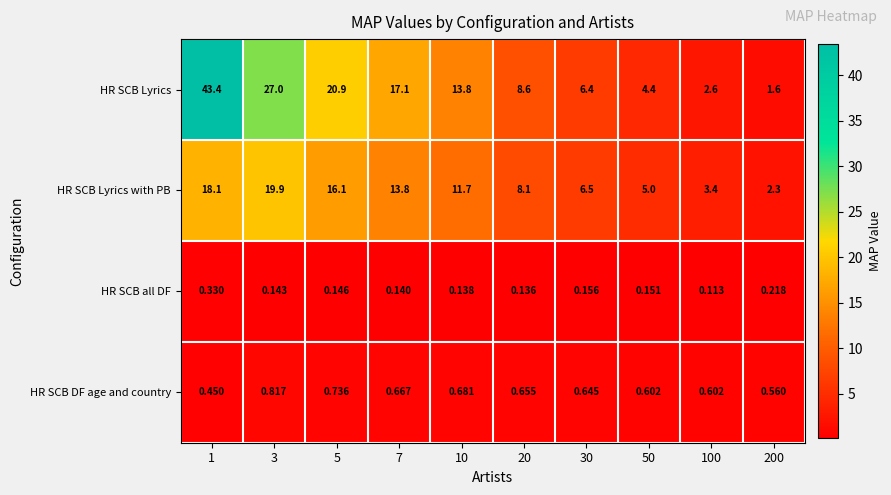

Which series has the largest total across all categories?

HR SCB Lyrics